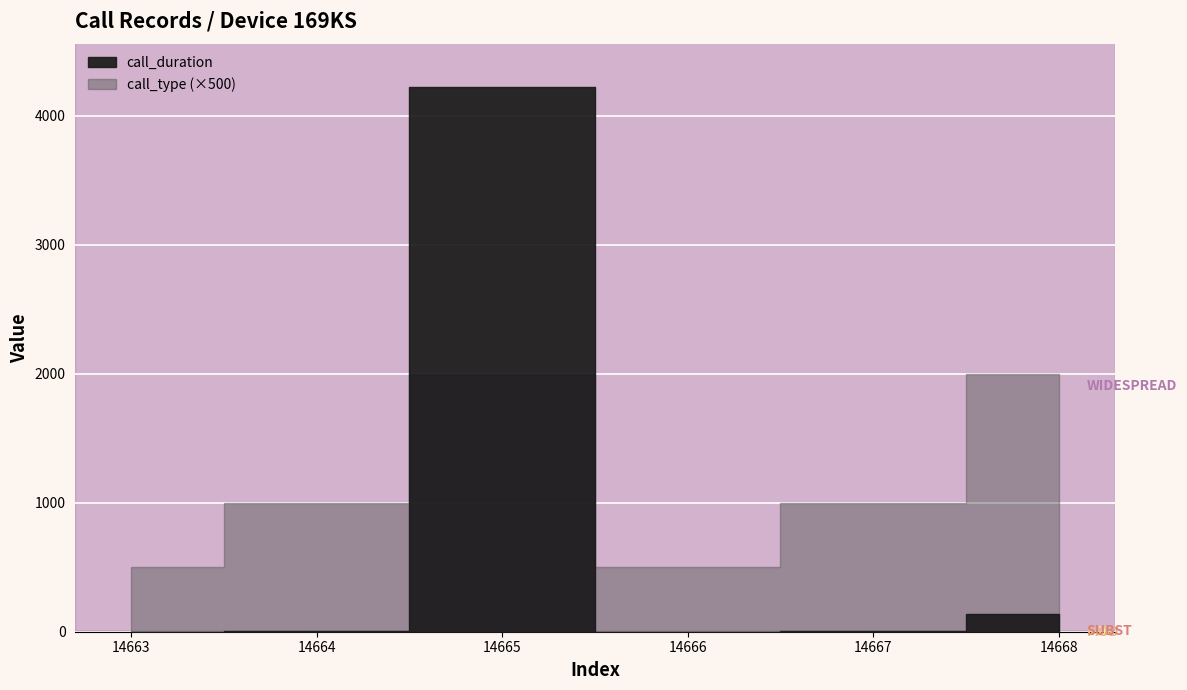

What is the difference between the maximum and minimum values in the call_type series?

3